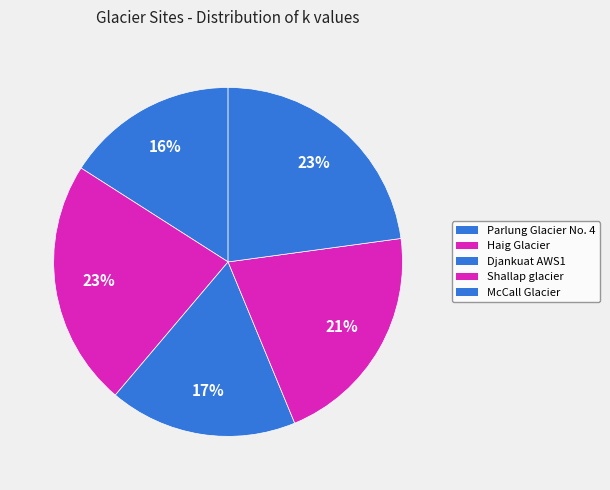

Combined, do Shallap glacier and Parlung Glacier No. 4 account for over 50%?

No